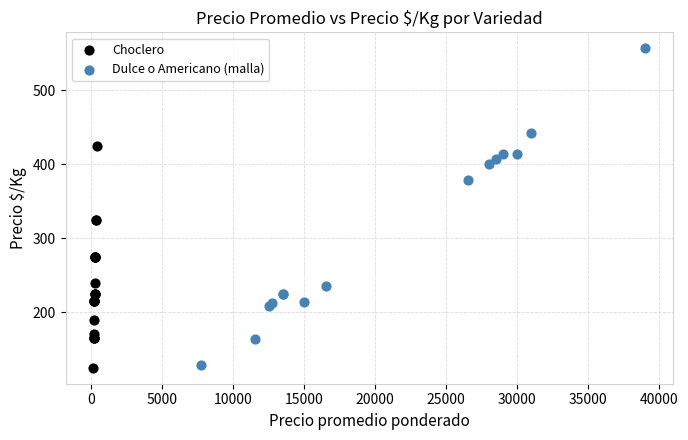

Which series contains the highest Y value?

Dulce o Americano (malla)